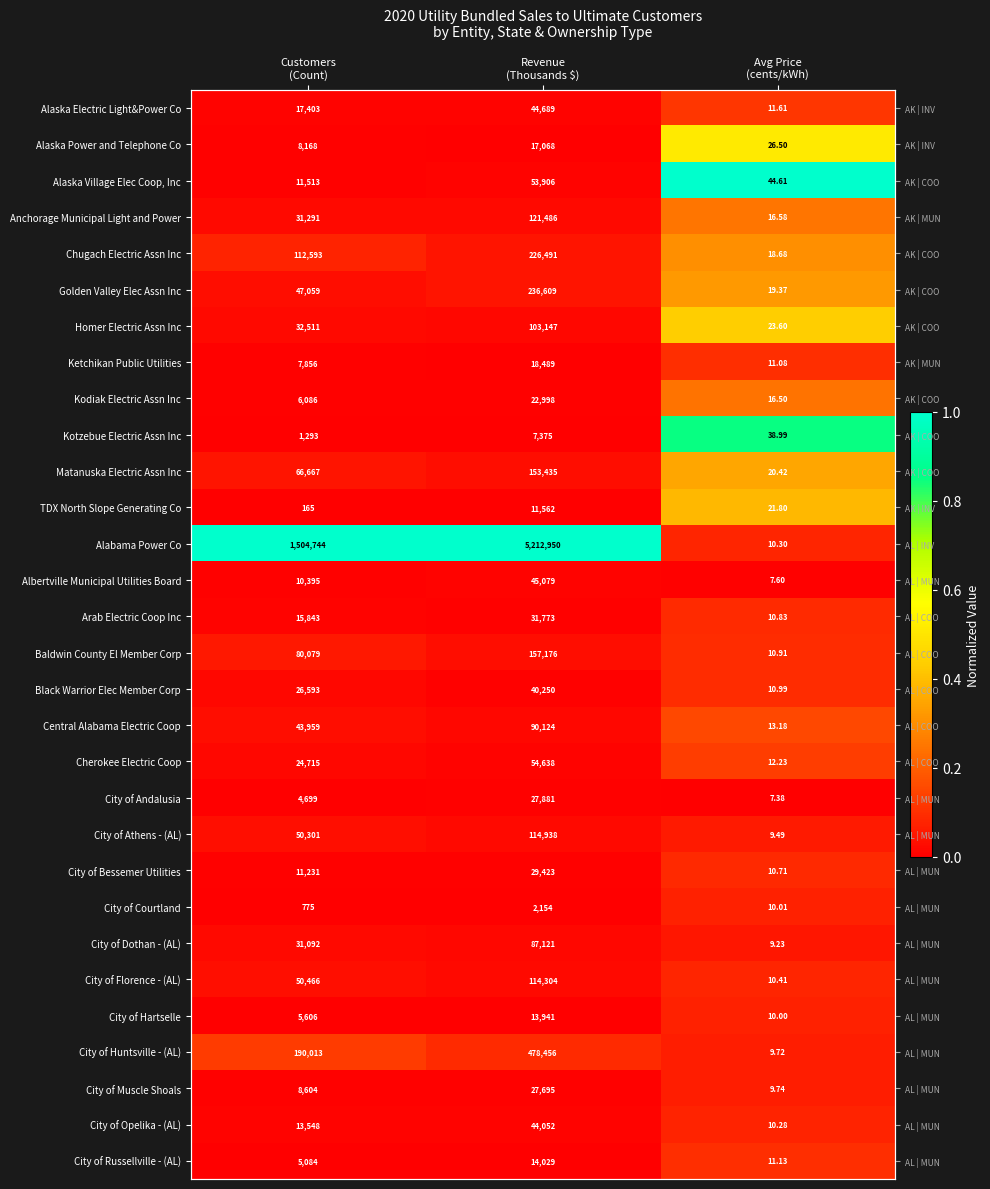

At Avg Price (cents/kWh), list the series in order from smallest to largest.

City of Andalusia, Albertville Municipal Utilities Board, City of Dothan - (AL), City of Athens - (AL), City of Huntsville - (AL), City of Muscle Shoals, City of Hartselle, City of Courtland, City of Opelika - (AL), Alabama Power Co, City of Florence - (AL), City of Bessemer Utilities, Arab Electric Coop Inc, Baldwin County El Member Corp, Black Warrior Elec Member Corp, Ketchikan Public Utilities, City of Russellville - (AL), Alaska Electric Light&Power Co, Cherokee Electric Coop, Central Alabama Electric Coop, Kodiak Electric Assn Inc, Anchorage Municipal Light and Power, Chugach Electric Assn Inc, Golden Valley Elec Assn Inc, Matanuska Electric Assn Inc, TDX North Slope Generating Co, Homer Electric Assn Inc, Alaska Power and Telephone Co, Kotzebue Electric Assn Inc, Alaska Village Elec Coop, Inc